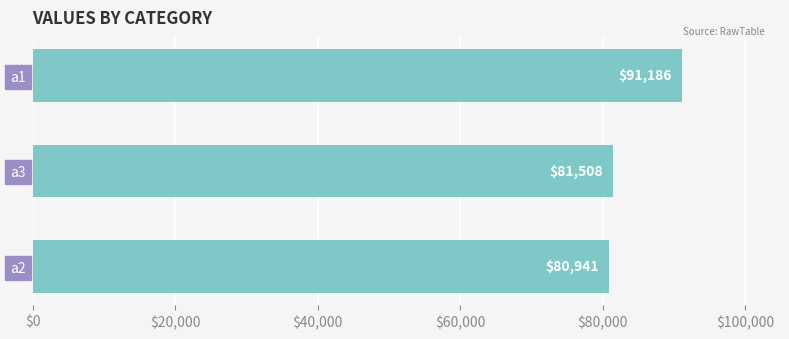

What is the change in value from a1 to a3?

-9678